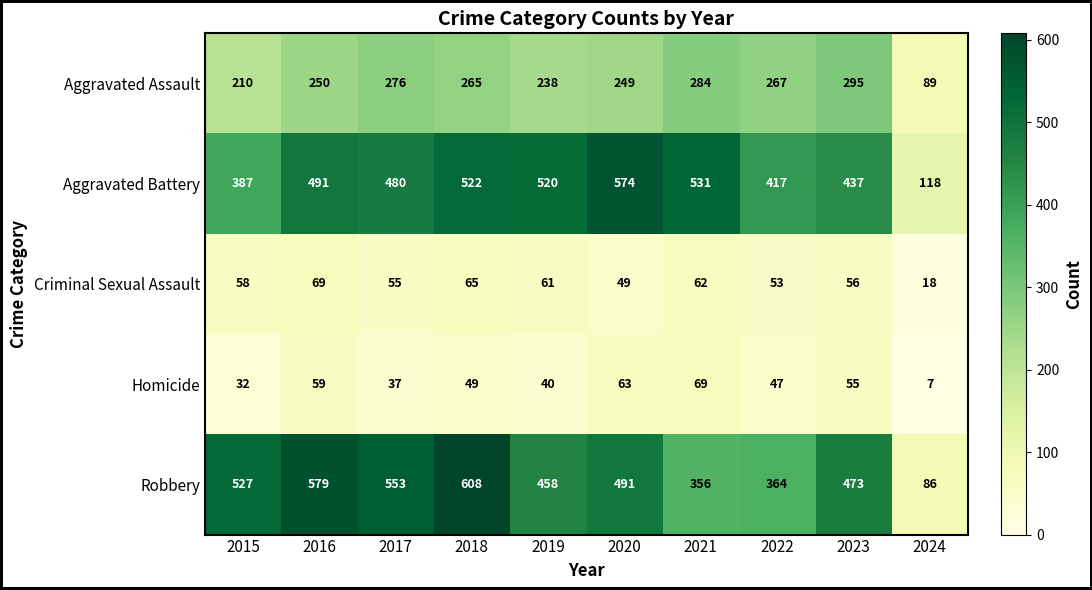

What is the greatest value displayed?

608